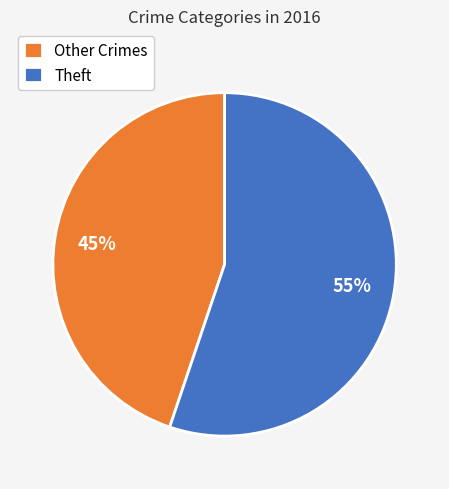

What is the majority slice?

Theft